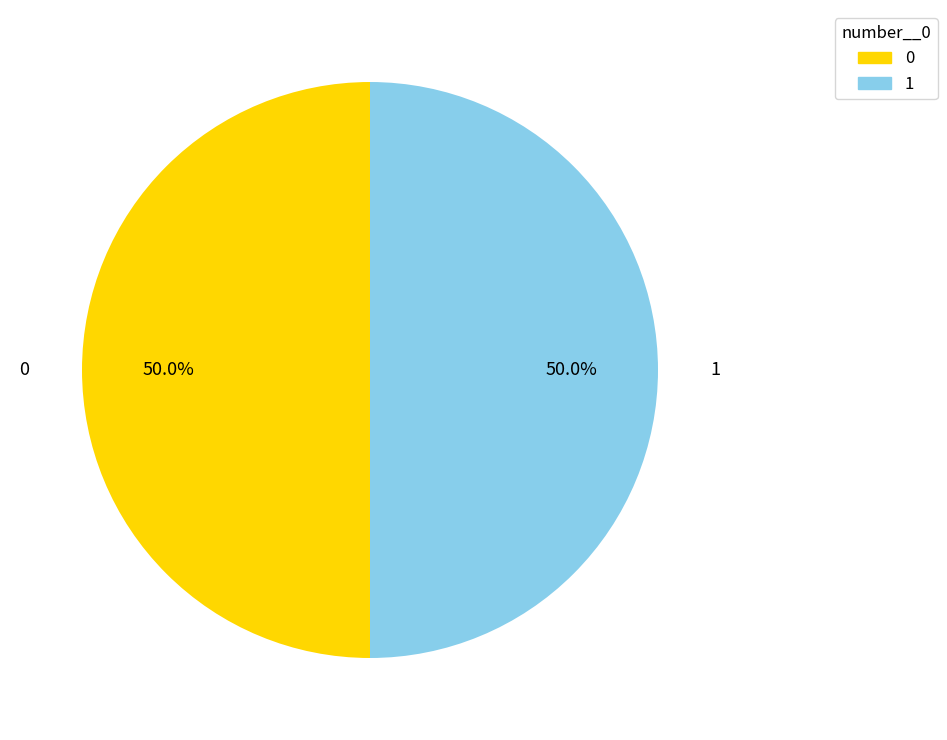

How many segments does this pie chart have?

2